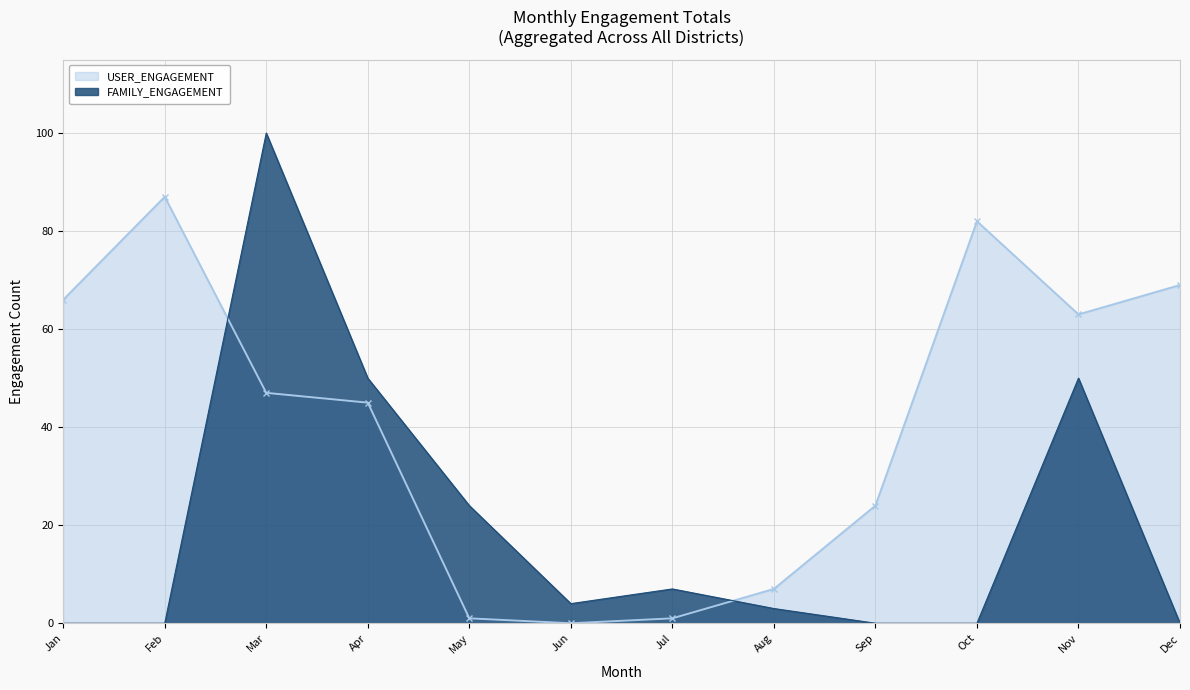

What is the difference between the highest and lowest values at Dec?

69